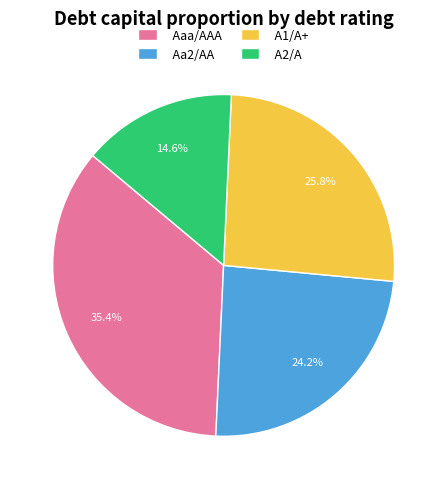

What is the smallest slice in the pie chart?

A2/A